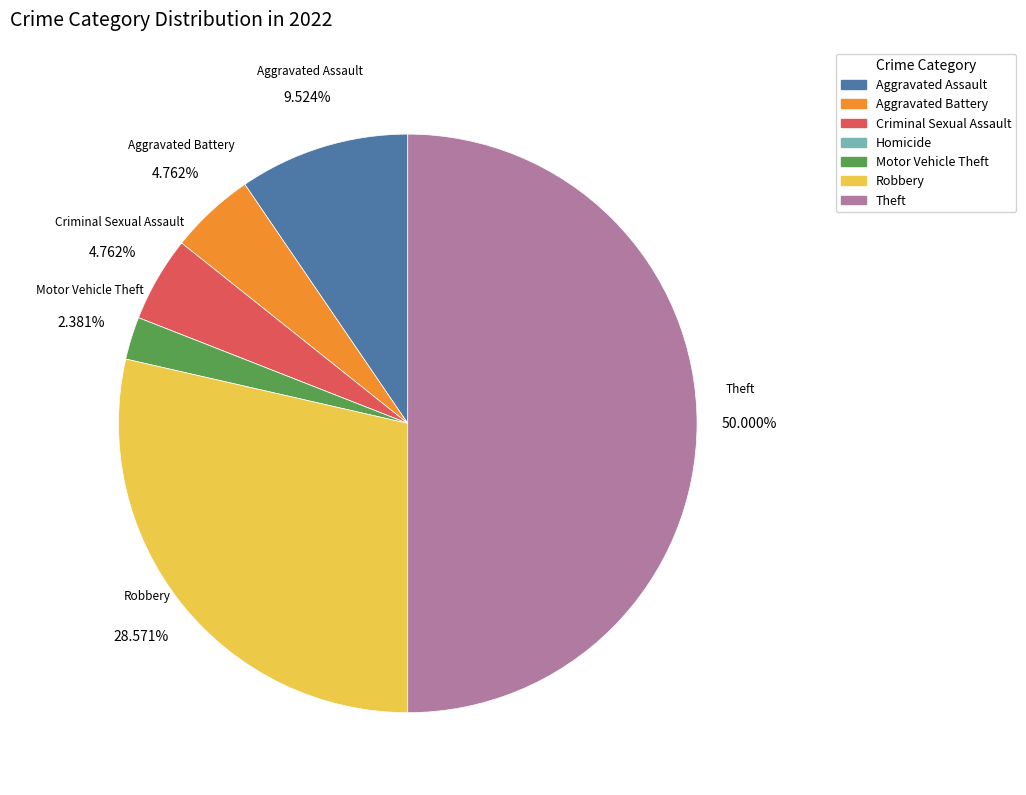

What is the total percentage of Robbery and Aggravated Assault?

38.1%